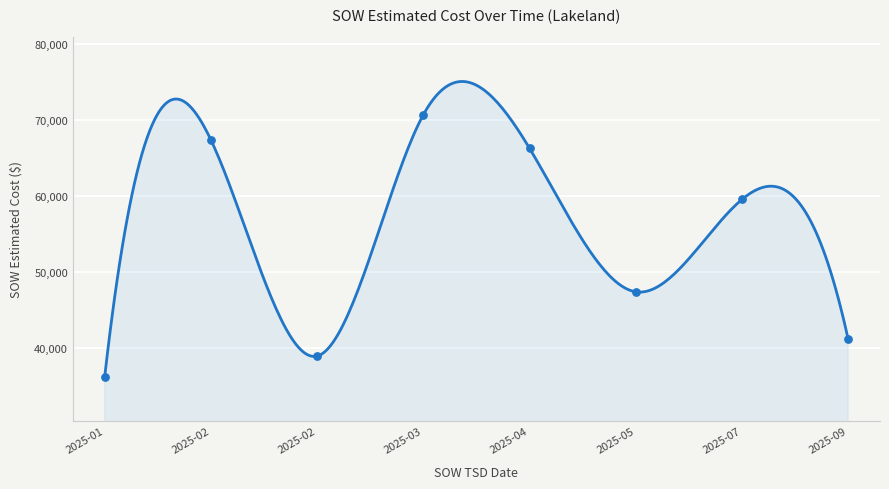

What is the change in value from 2025-05-10 to 2025-07-24?

+12148.5